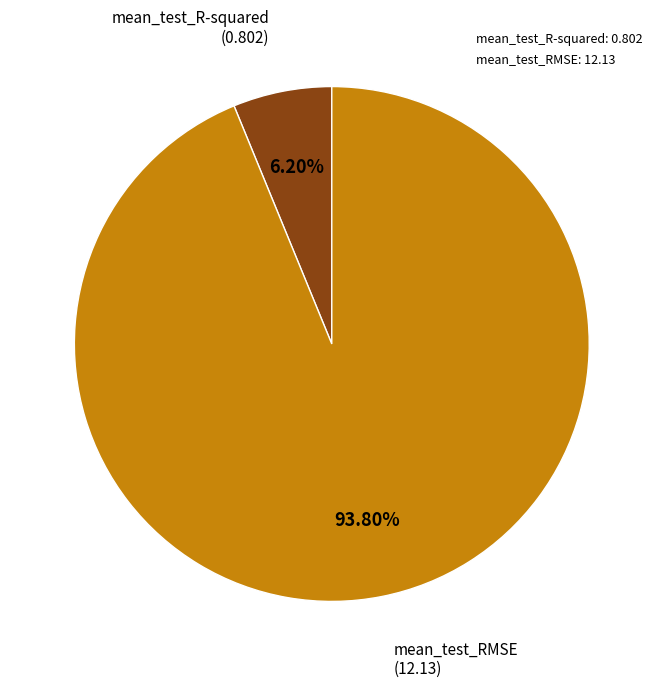

True or false: mean_test_RMSE accounts for 94% of the total.

True